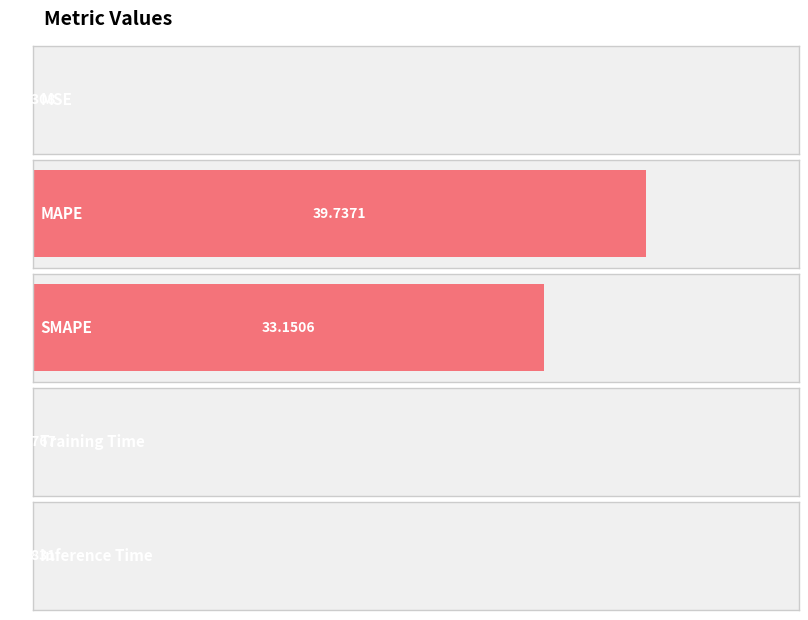

Between Inference Time and Training Time, which is larger?

Inference Time